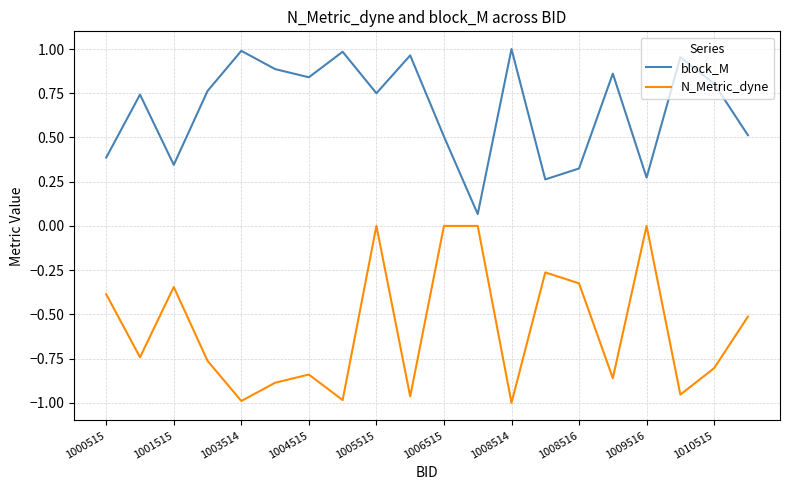

List the series in order of their overall mean, lowest first.

N_Metric_dyne, block_M